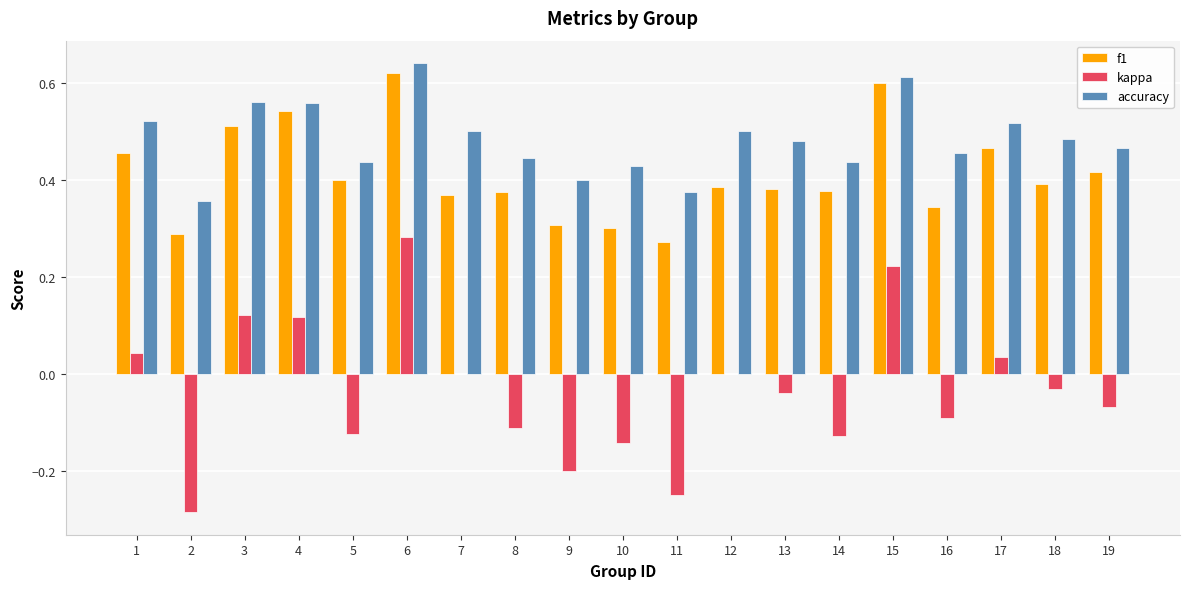

What is the sum of the f1 values at 5 and 18?

0.8